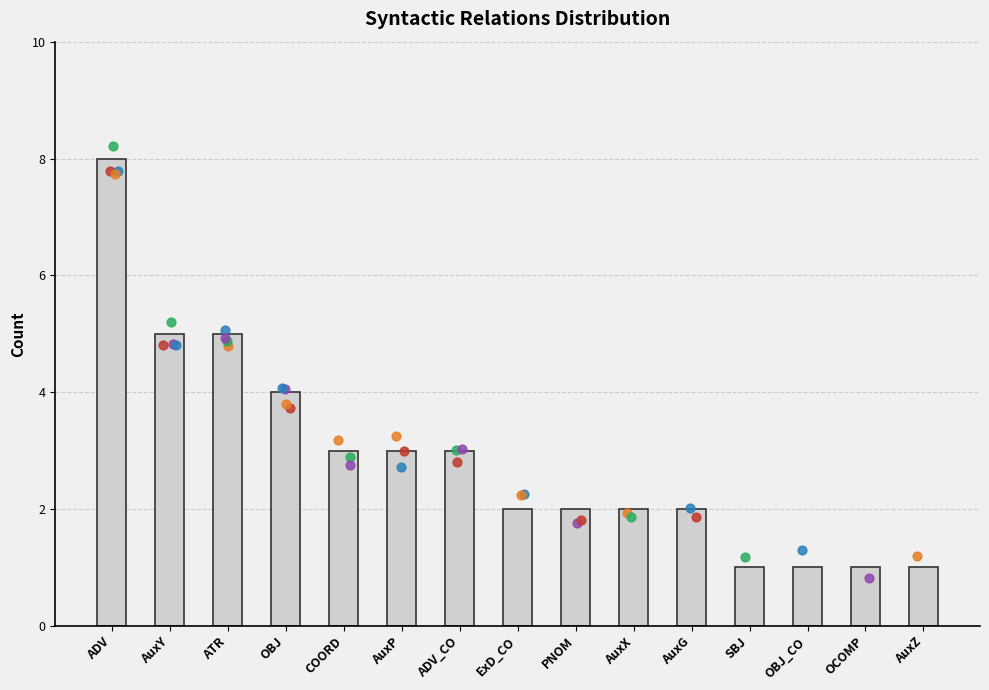

What is the ratio of the value at ADV_CO to the value at OBJ?

0.8